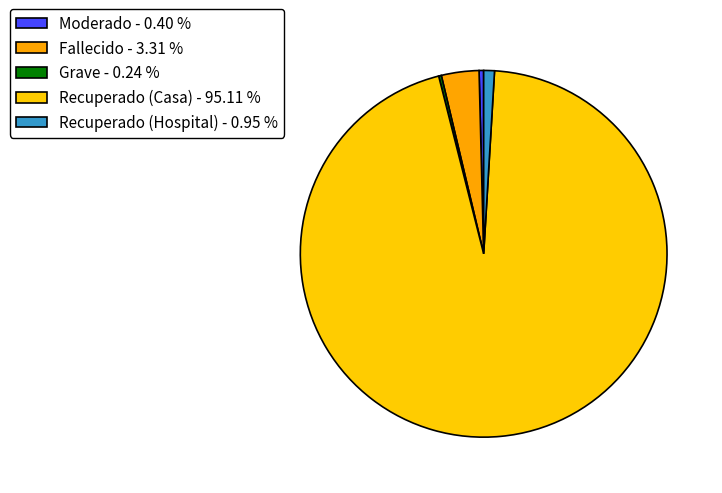

Approximately how many times larger is the value at Fallecido compared to Recuperado (Hospital)?

3.5